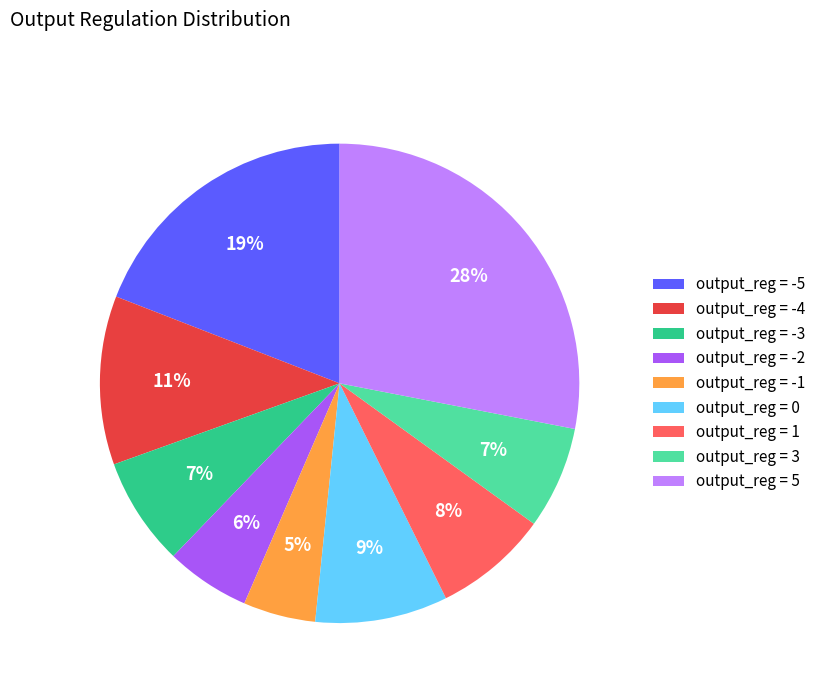

Which category has the smallest portion of the pie?

output_reg = -1